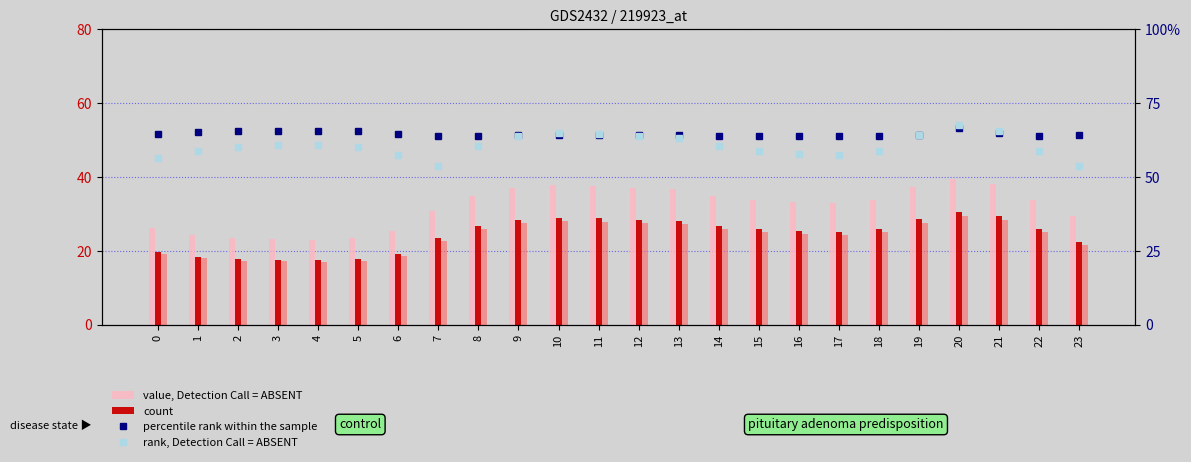

What is the difference between the rank, Detection Call = ABSENT values at 9 and 6?

0.5